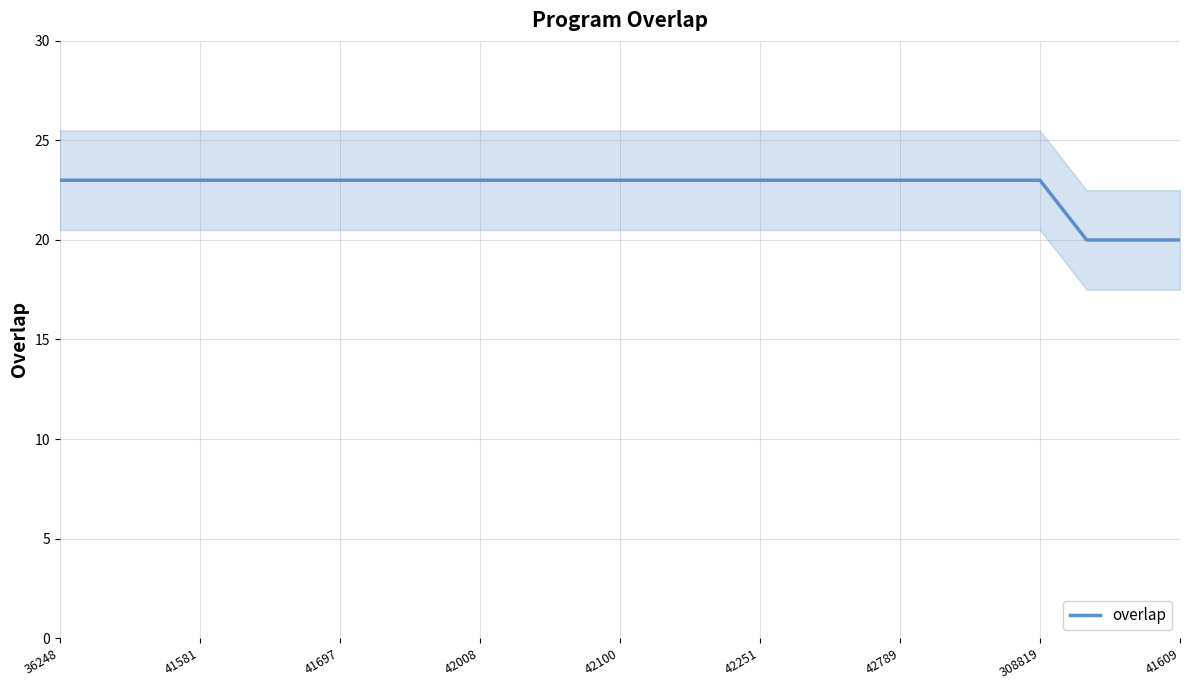

What is the lowest value of the overlap series?

20